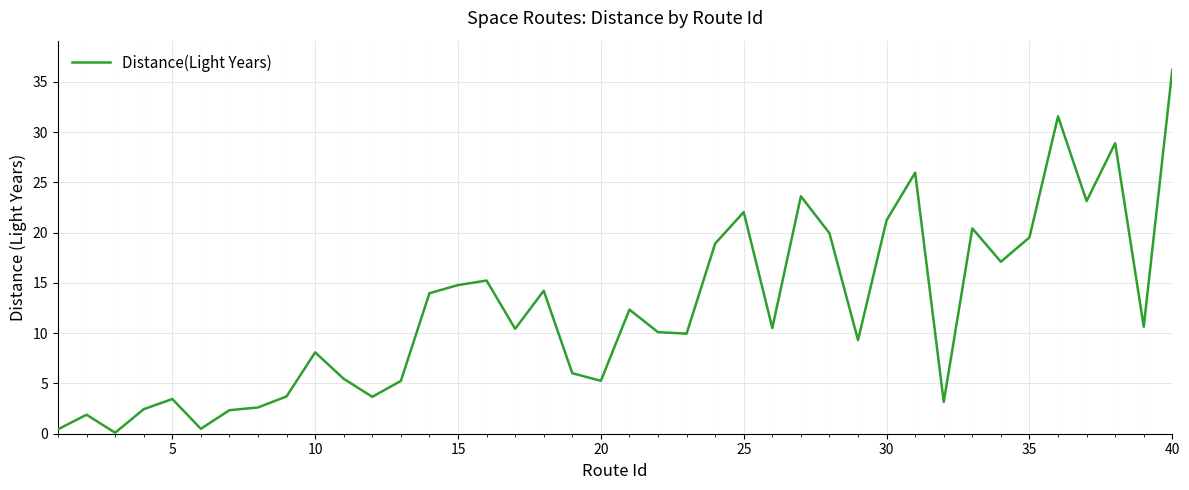

What is the maximum value shown in the chart?

36.2